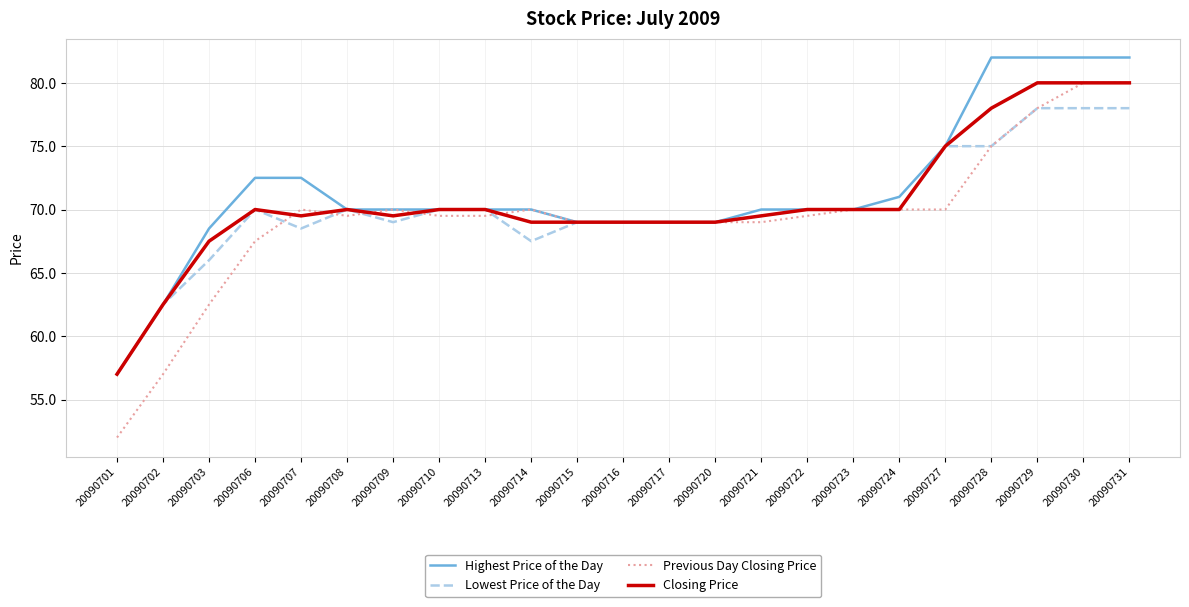

Between 20090713 and 20090731, which series saw the biggest shift?

Highest Price of the Day